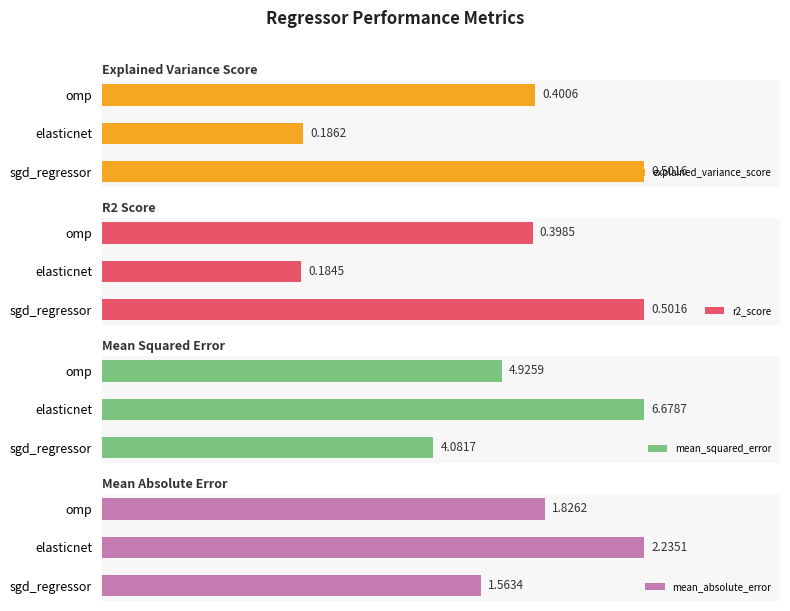

Which series has the largest total across all categories?

mean_squared_error